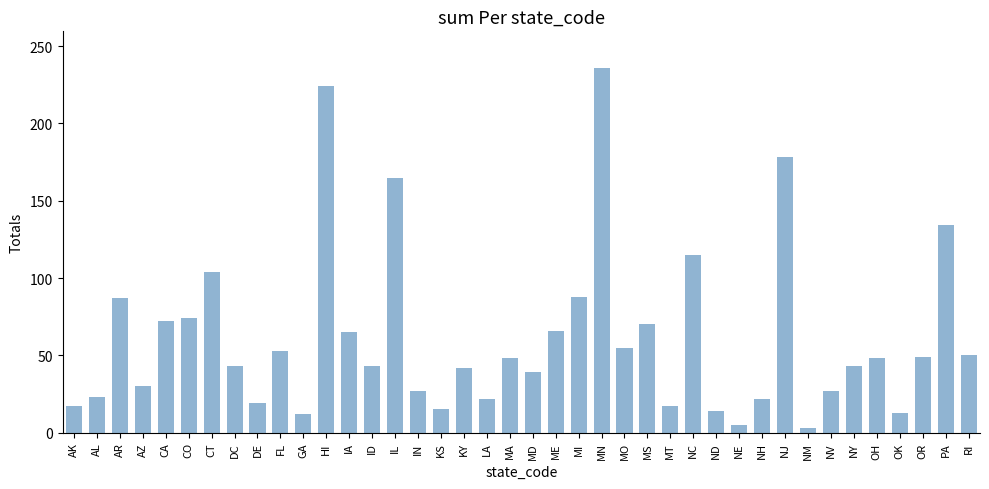

Which category has the highest value across all series?

MN